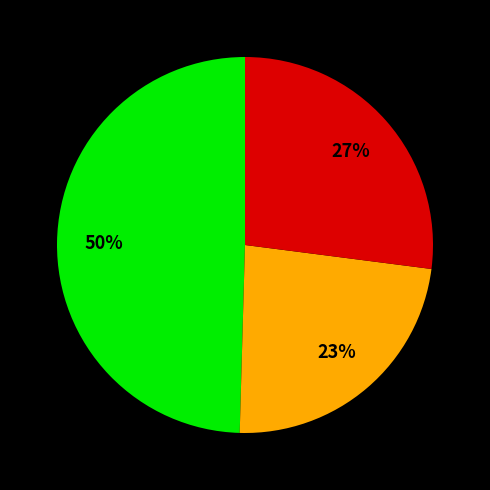

Is there any slice that represents more than half of the pie?

No